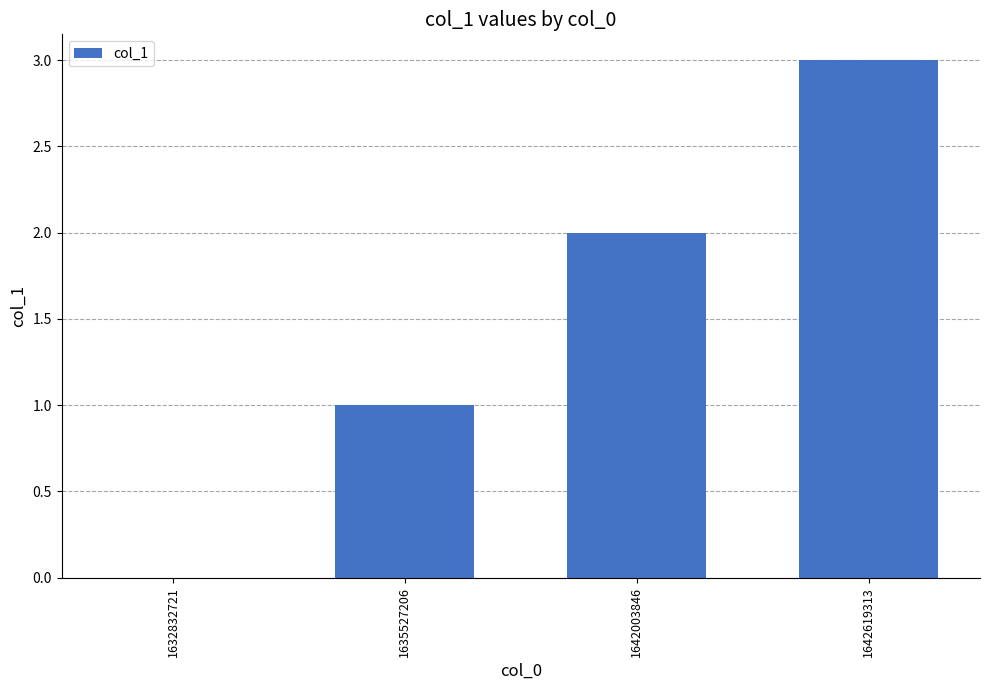

The value at 1642619313 is 3. True or false?

True